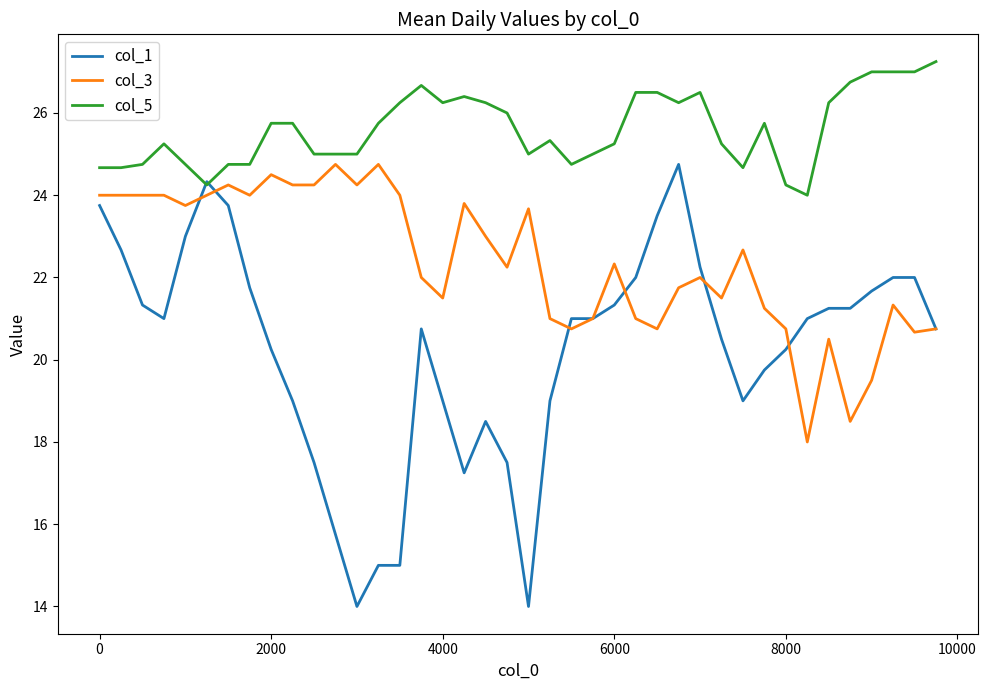

List the series in order of their overall mean, highest first.

col_5, col_3, col_1